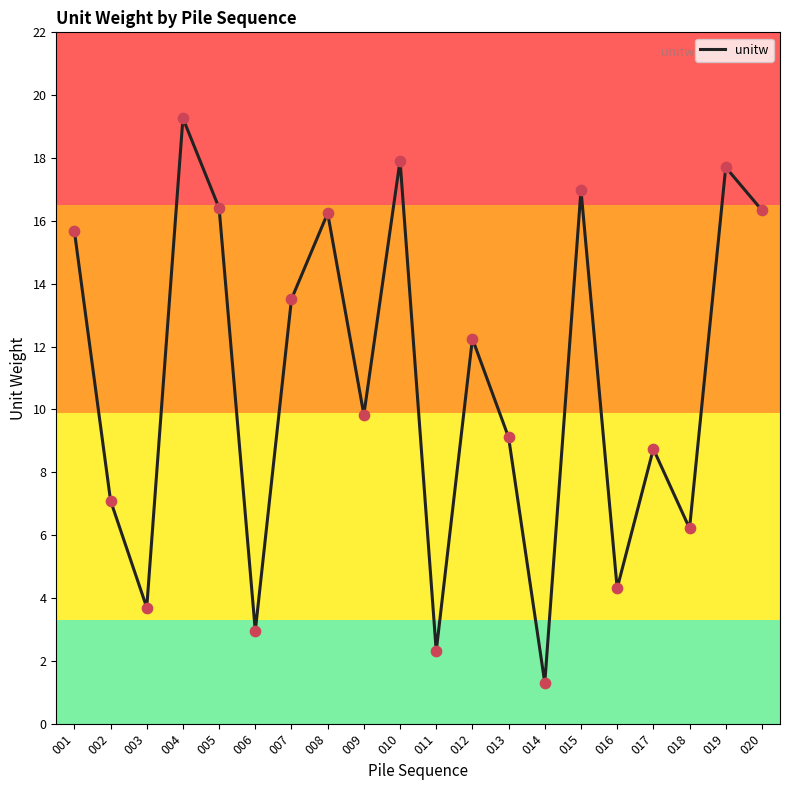

What is the change in value from 001 to 015?

+1.3